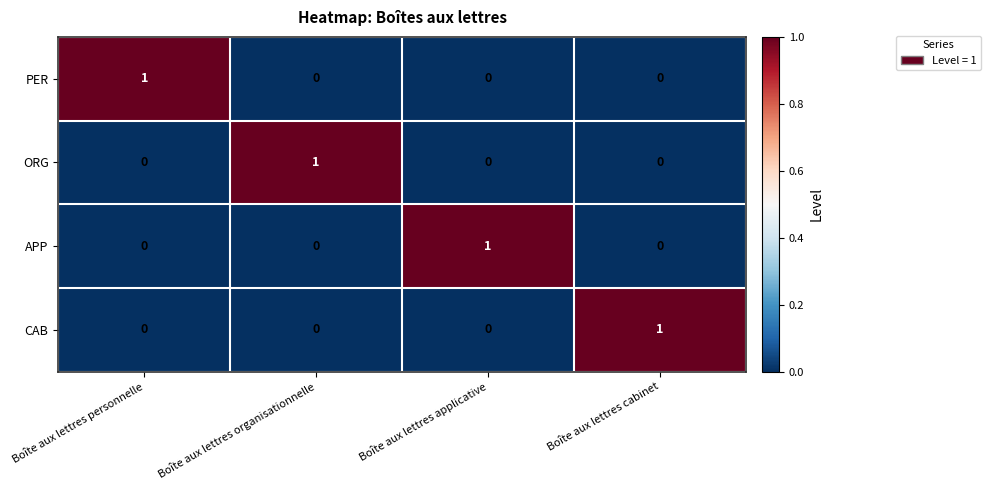

At how many categories does at least one series exceed 0?

4